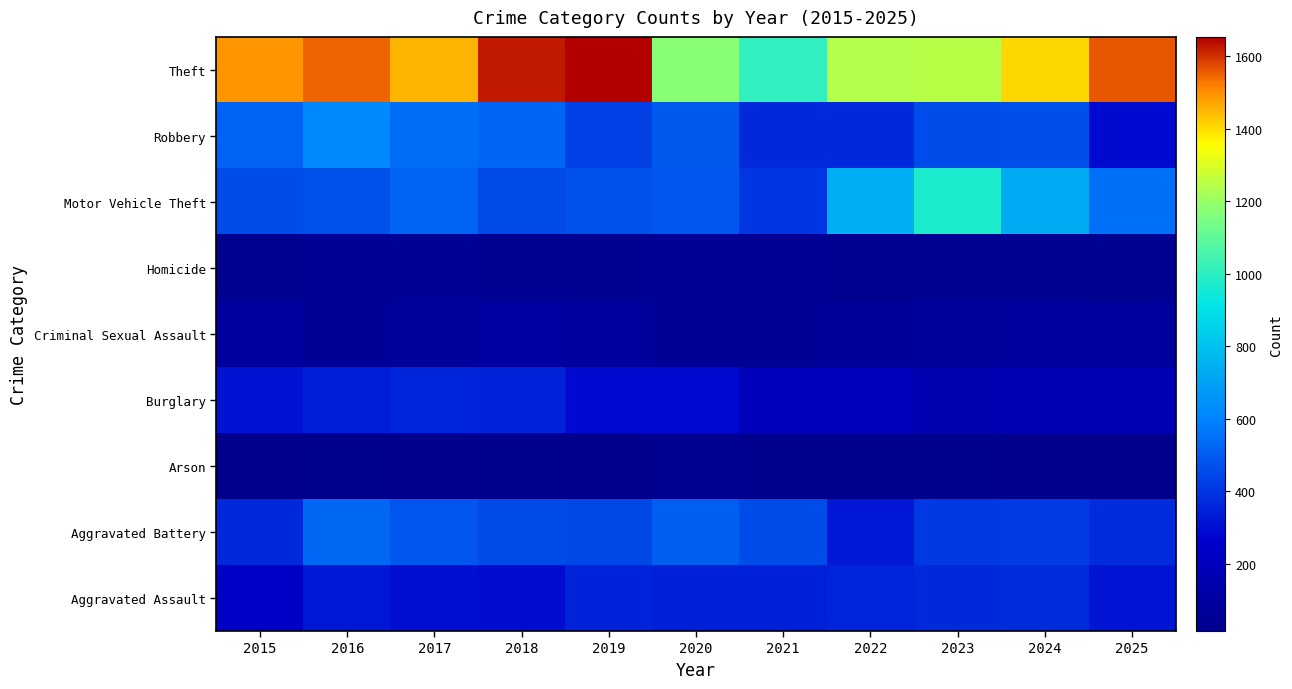

Reading left to right, transcribe all the data shown in this chart.

Aggravated Assault: 2015=245	2016=324	2017=300	2018=295	2019=348	2020=346	2021=346	2022=355	2023=373	2024=375	2025=319
Aggravated Battery: 2015=373	2016=528	2017=486	2018=456	2019=447	2020=506	2021=463	2022=323	2023=409	2024=416	2025=375
Arson: 2015=25	2016=30	2017=19	2018=29	2019=27	2020=41	2021=33	2022=28	2023=29	2024=15	2025=25
Burglary: 2015=315	2016=340	2017=360	2018=348	2019=289	2020=286	2021=199	2022=197	2023=162	2024=178	2025=170
Criminal Sexual Assault: 2015=86	2016=66	2017=74	2018=95	2019=85	2020=65	2021=60	2022=67	2023=78	2024=80	2025=81
Homicide: 2015=35	2016=60	2017=63	2018=44	2019=41	2020=58	2021=52	2022=35	2023=35	2024=41	2025=39
Motor Vehicle Theft: 2015=459	2016=471	2017=517	2018=452	2019=474	2020=486	2021=400	2022=741	2023=975	2024=732	2025=547
Robbery: 2015=519	2016=618	2017=542	2018=523	2019=430	2020=492	2021=372	2022=373	2023=459	2024=465	2025=285
Theft: 2015=1488	2016=1546	2017=1450	2018=1627	2019=1654	2020=1179	2021=1011	2022=1238	2023=1248	2024=1406	2025=1561